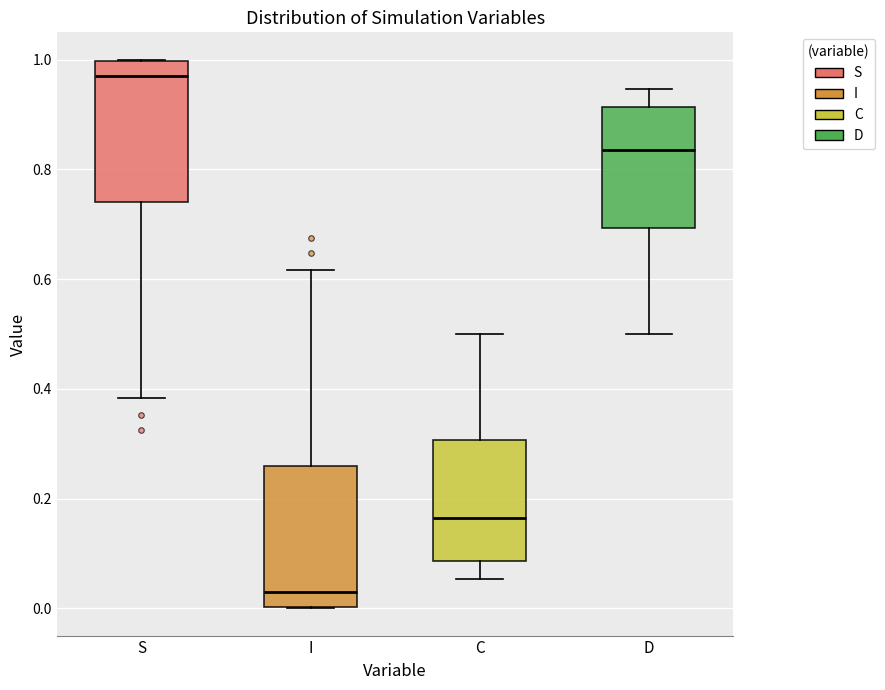

Reading left to right, read every box against the y-axis: the position of its median line, the range the box covers, and the ends of its whiskers. The values are not printed on the chart, so give them approximately, as read against the axis.

S: median 0.98, box 0.74 to 1.00, whiskers 0.38 to 1.00
I: median 0.02, box 0.00 to 0.26, whiskers 0.00 to 0.62
C: median 0.16, box 0.08 to 0.30, whiskers 0.06 to 0.50
D: median 0.84, box 0.70 to 0.92, whiskers 0.50 to 0.94